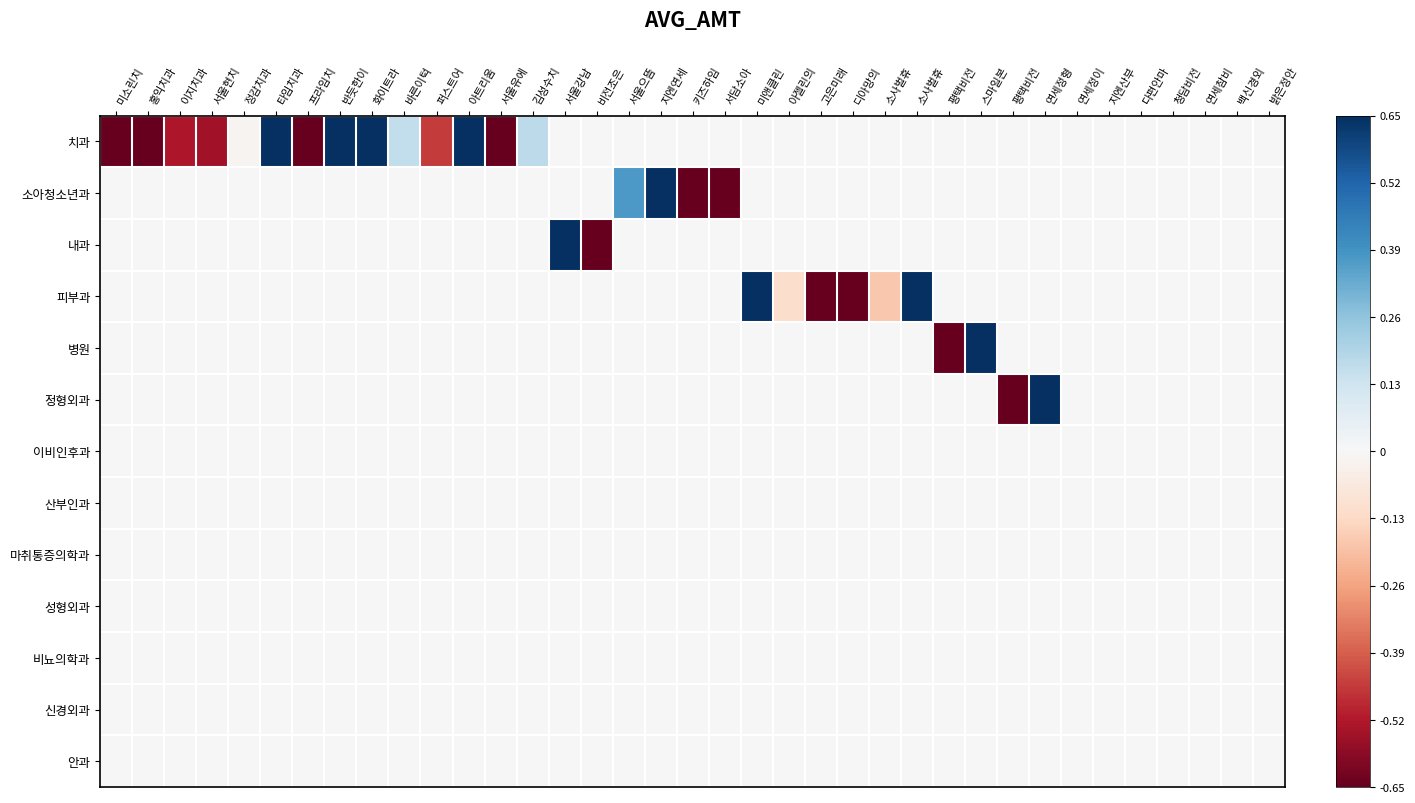

At how many categories does at least one series exceed 0?

13